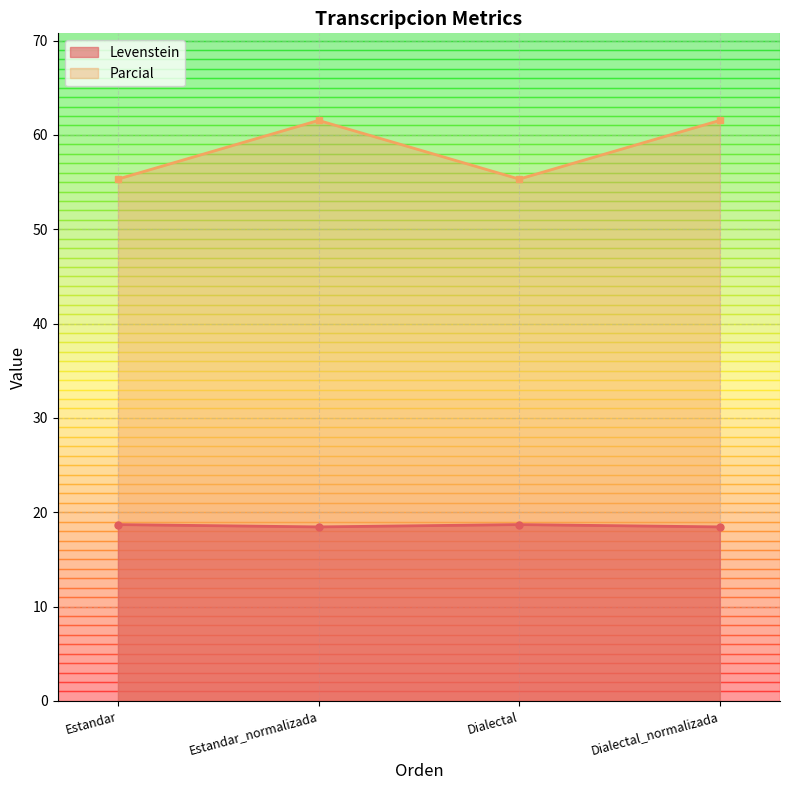

At which category does Parcial reach its first local valley?

Dialectal